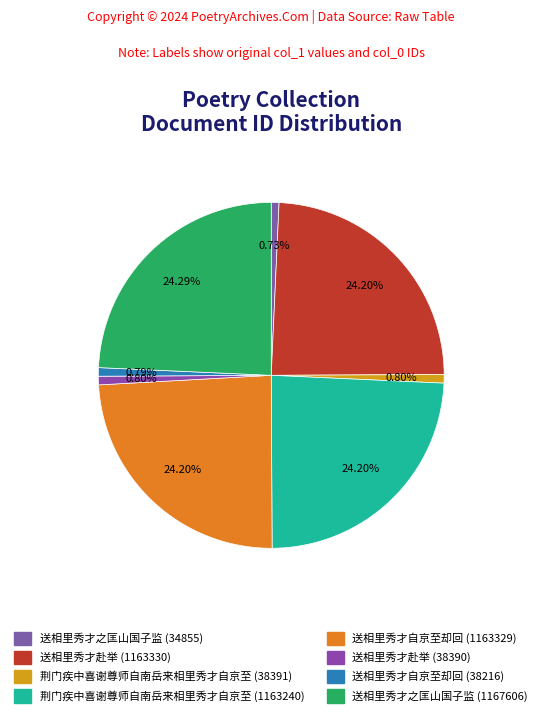

Is it true that 送相里秀才之匡山国子监 (1167606) is 24% of the pie?

True